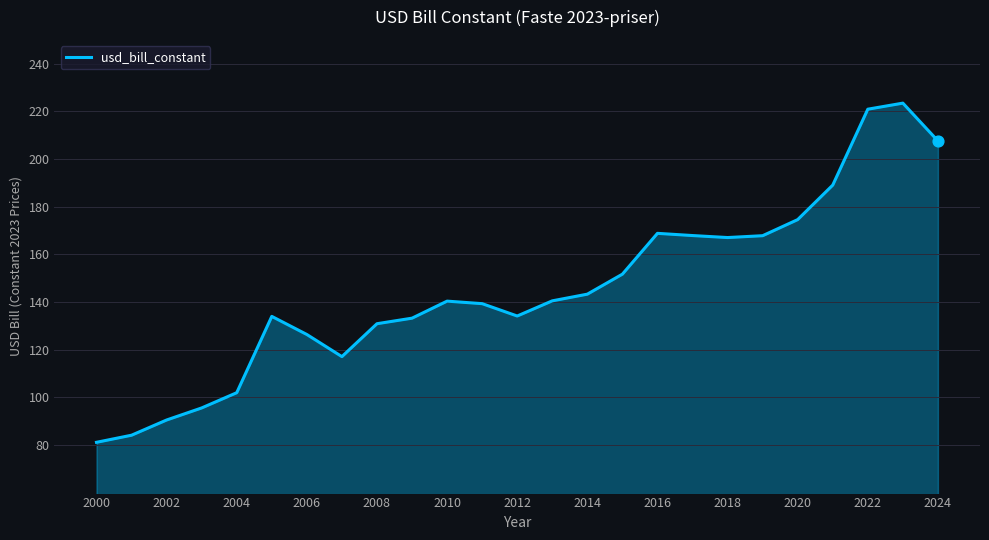

What is the difference between the maximum and minimum values?

142.4